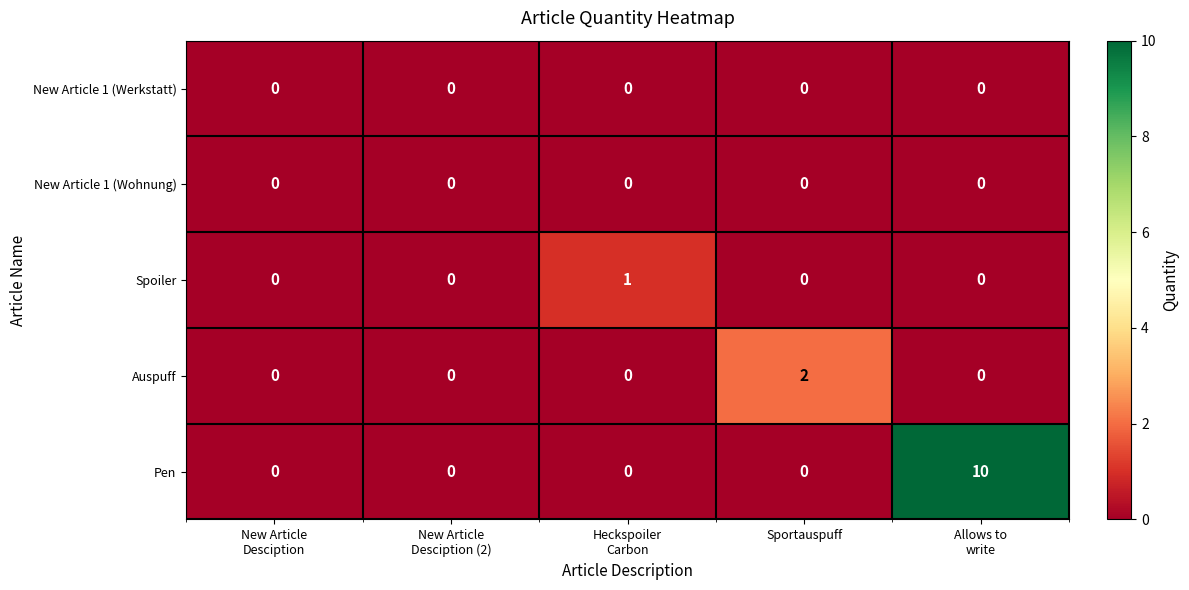

True or false: New Article 1 (Werkstatt) has a value of 0 at Sportauspuff.

True